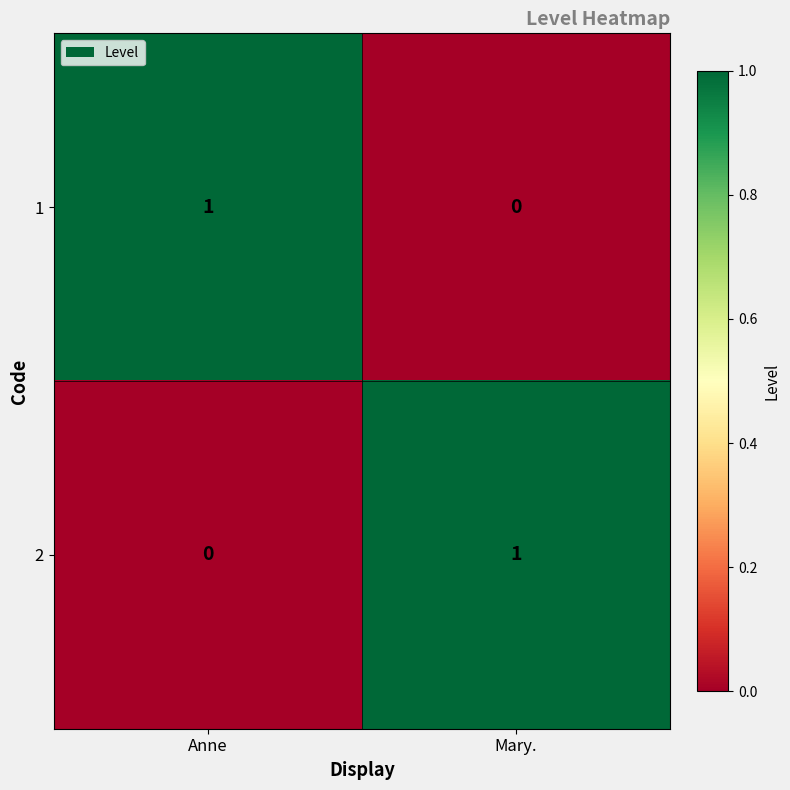

Which category has the lowest value in the 1 series?

Mary.